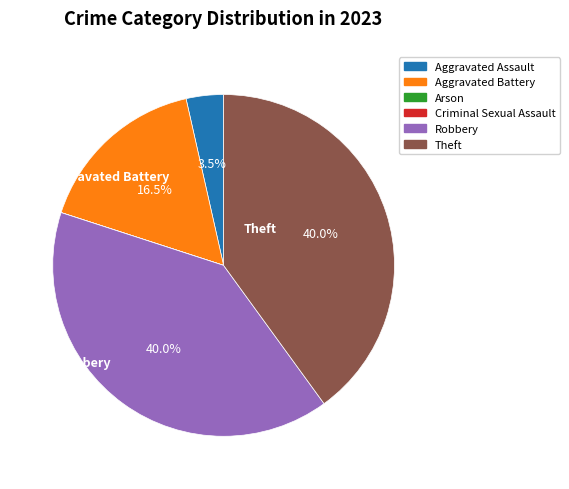

Is Robbery the majority of the pie?

No